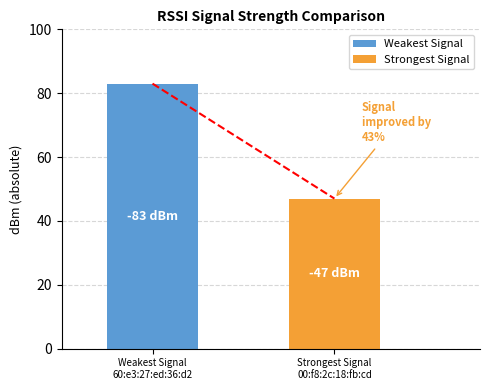

Which series has the widest spread of values?

Weakest Signal